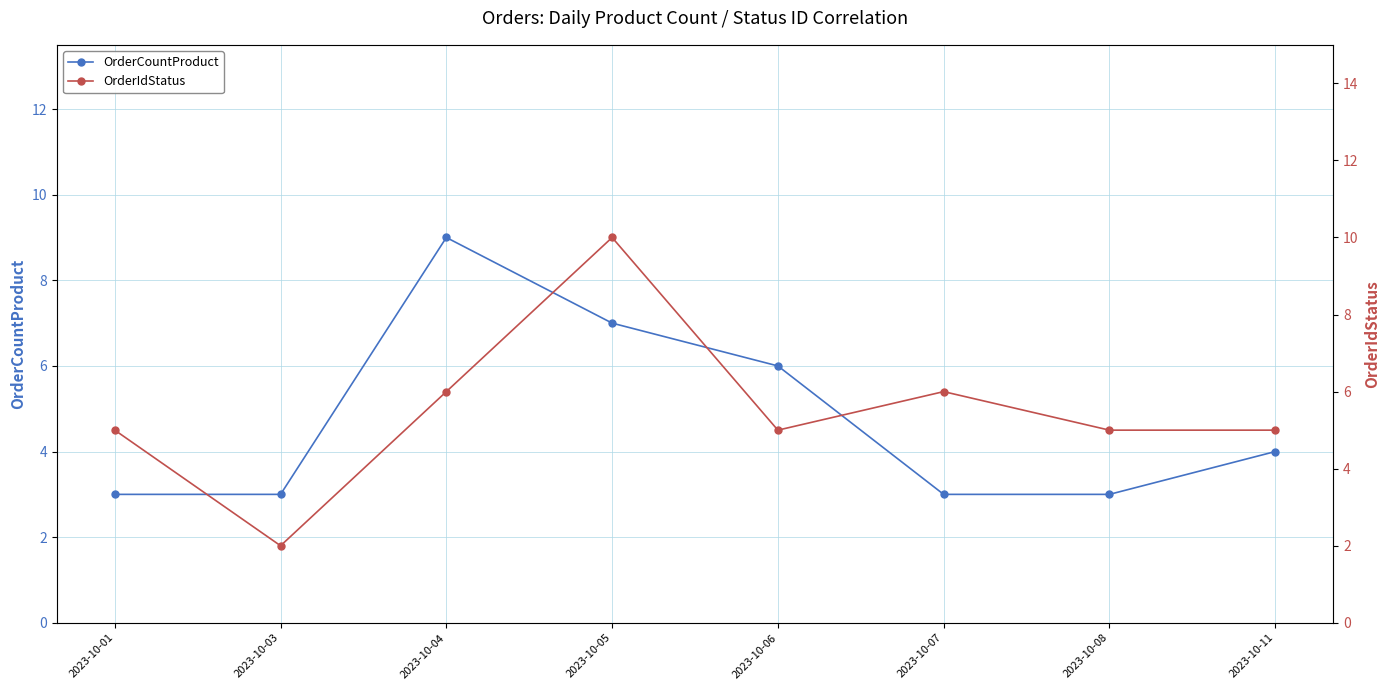

The OrderCountProduct series shows 1 at 2023-10-07. True or false?

False